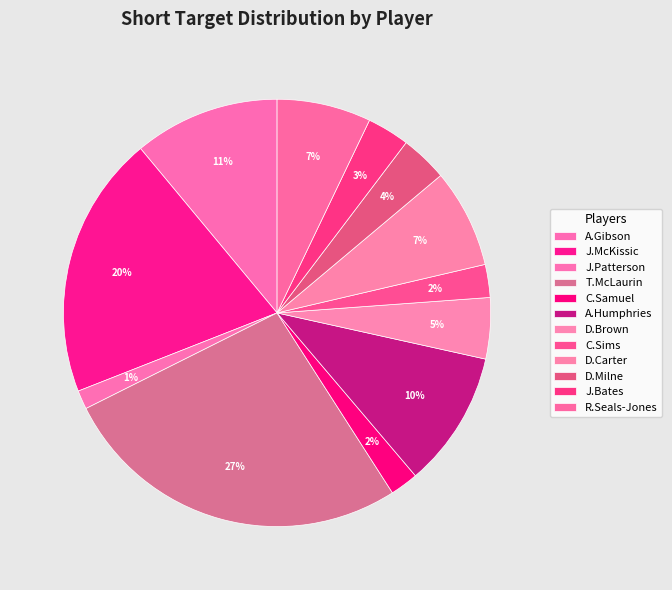

Is the sum of J.Bates and C.Samuel greater than half?

No